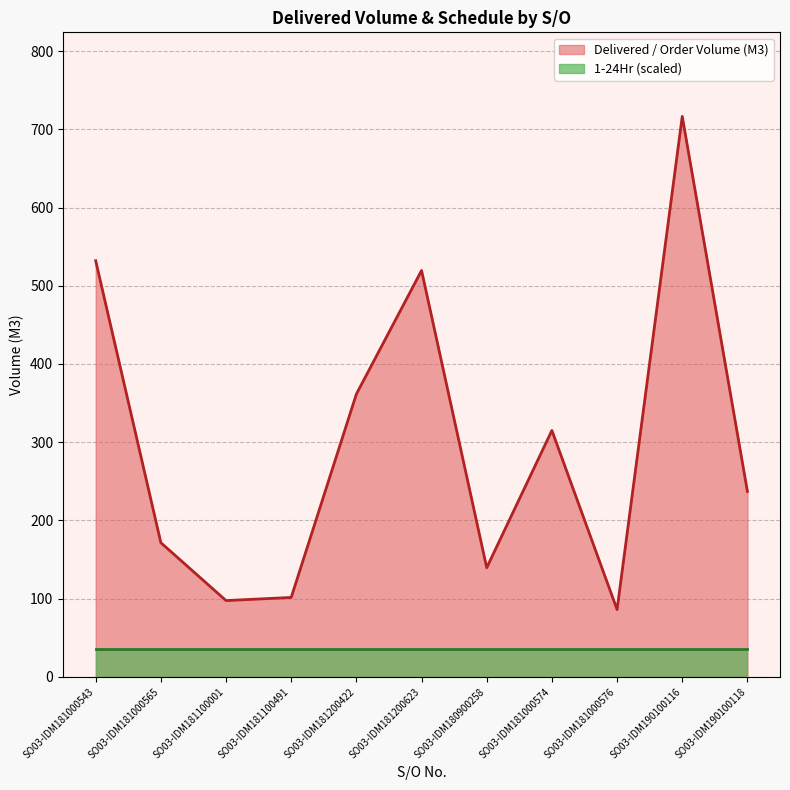

What position from the right is SO03-IDM181200623?

6